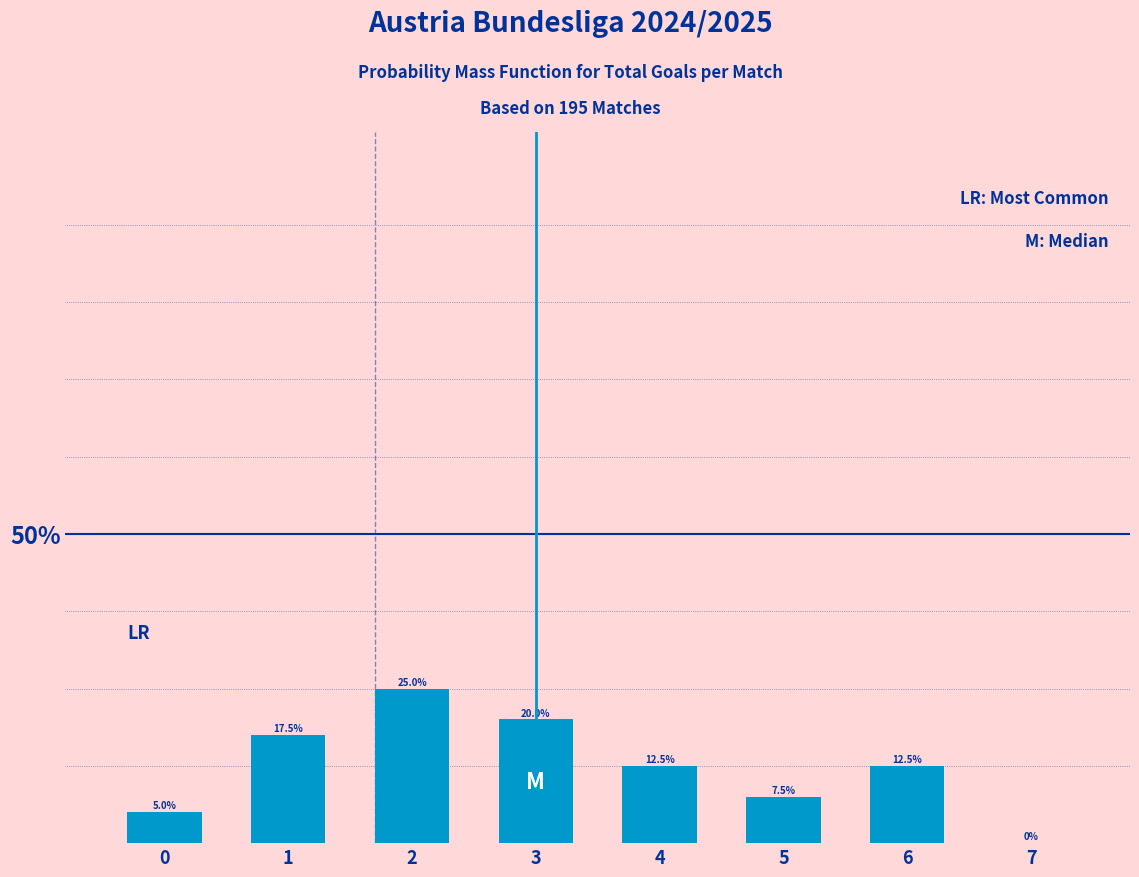

Reading left to right, list all the values displayed in this chart.

0=5.0	1=17.5	2=25.0	3=20.0	4=12.5	5=7.5	6=12.5	7=0.0